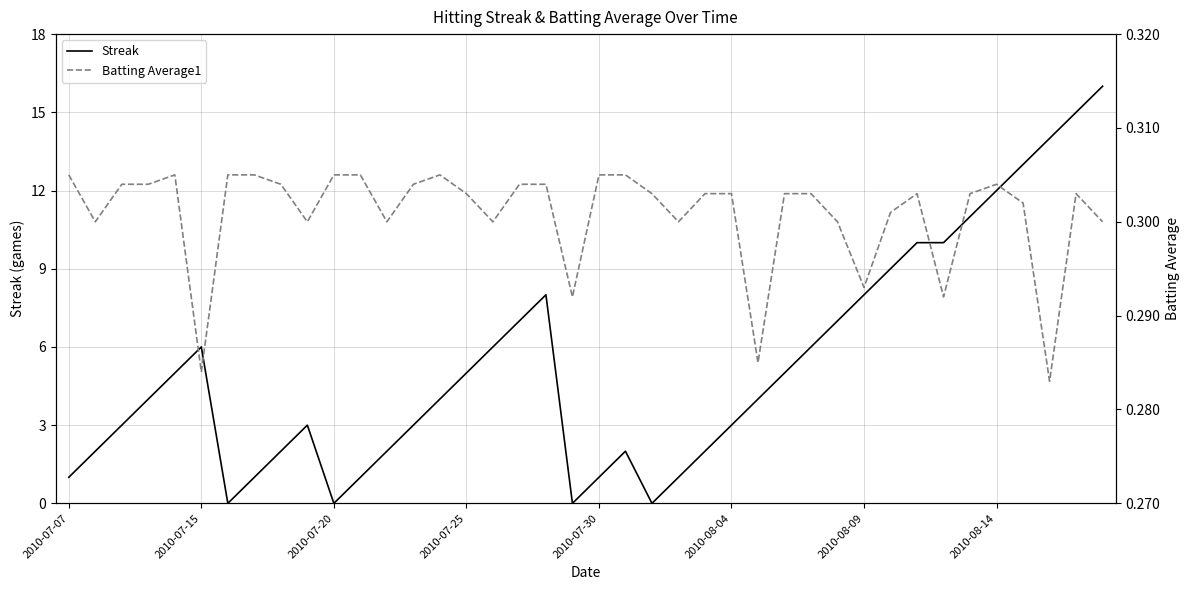

Which series changed the most between 21 and 29?

Streak